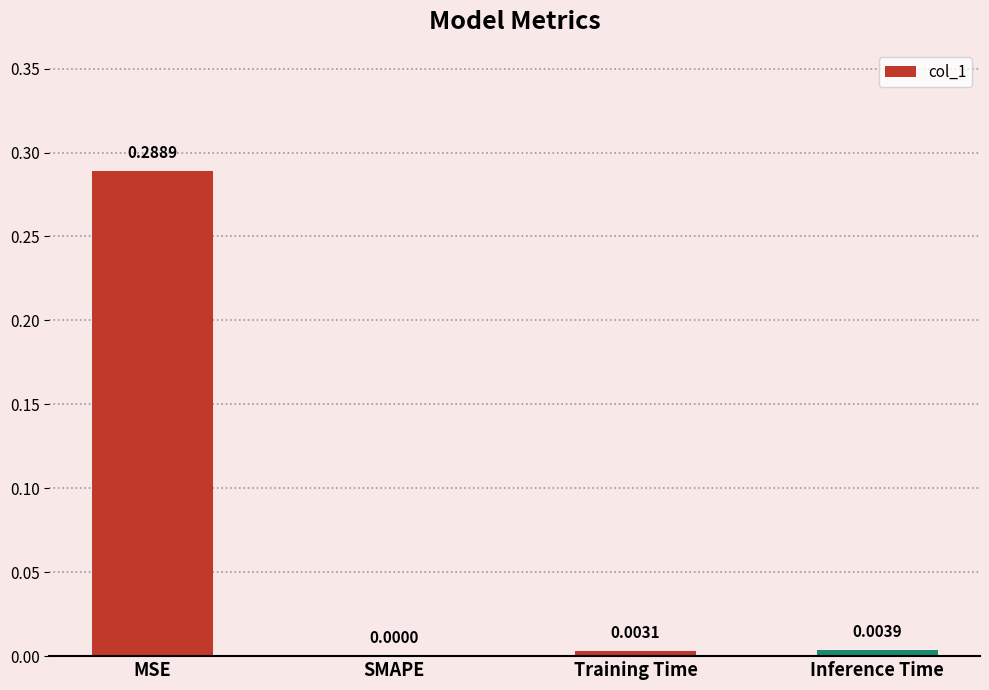

Which has a higher value, MSE or Inference Time?

MSE